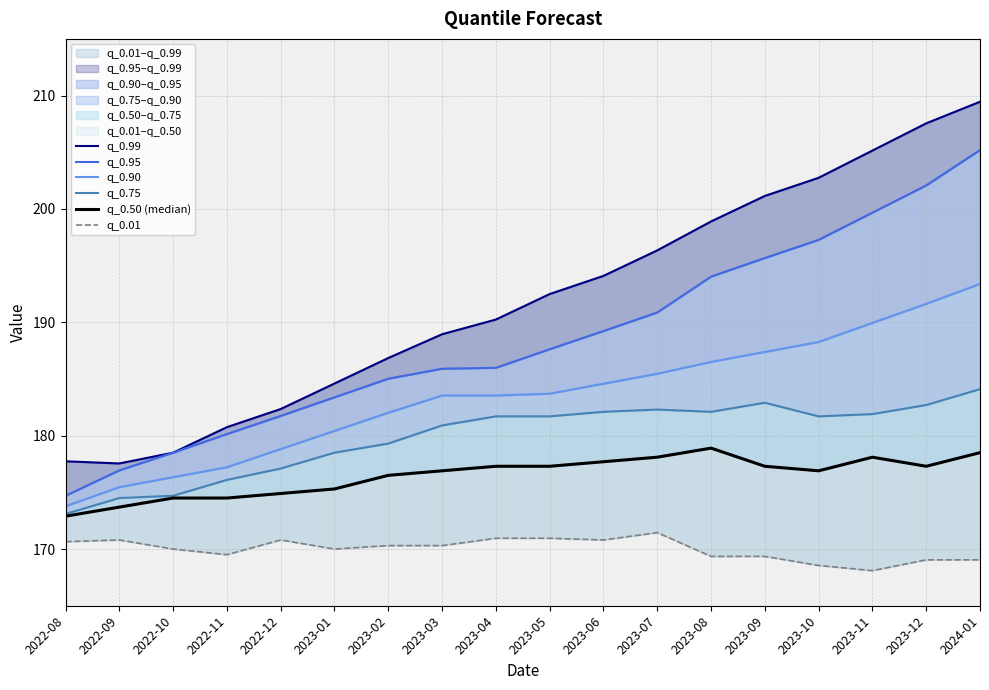

Which series changed the most between 2022-09 and 2024-01?

q_0.99